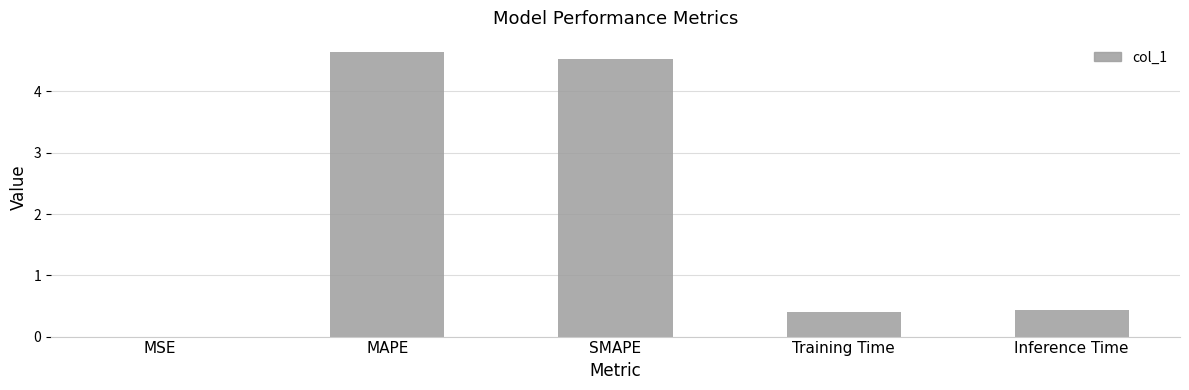

What is the change in value from MAPE to SMAPE?

-0.1